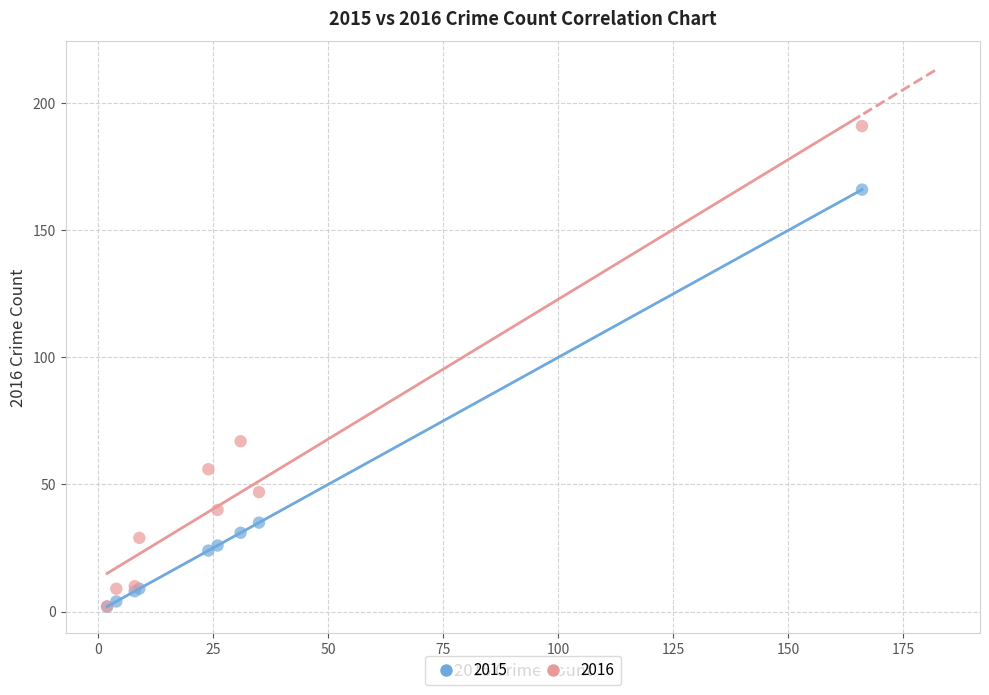

In the 2016 series, what Y value is closest to 96?

67